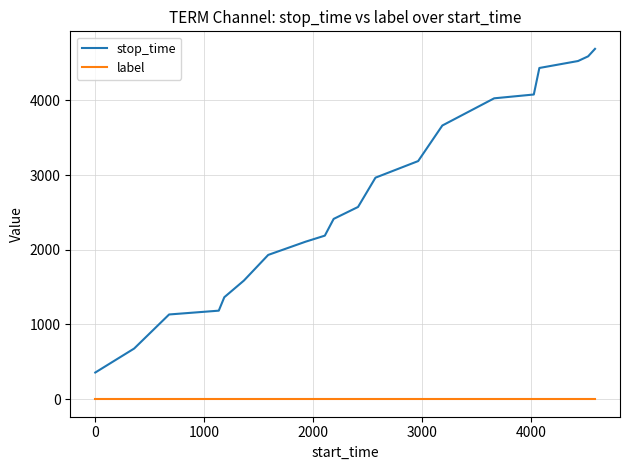

True or false: label and stop_time intersect in this chart.

False